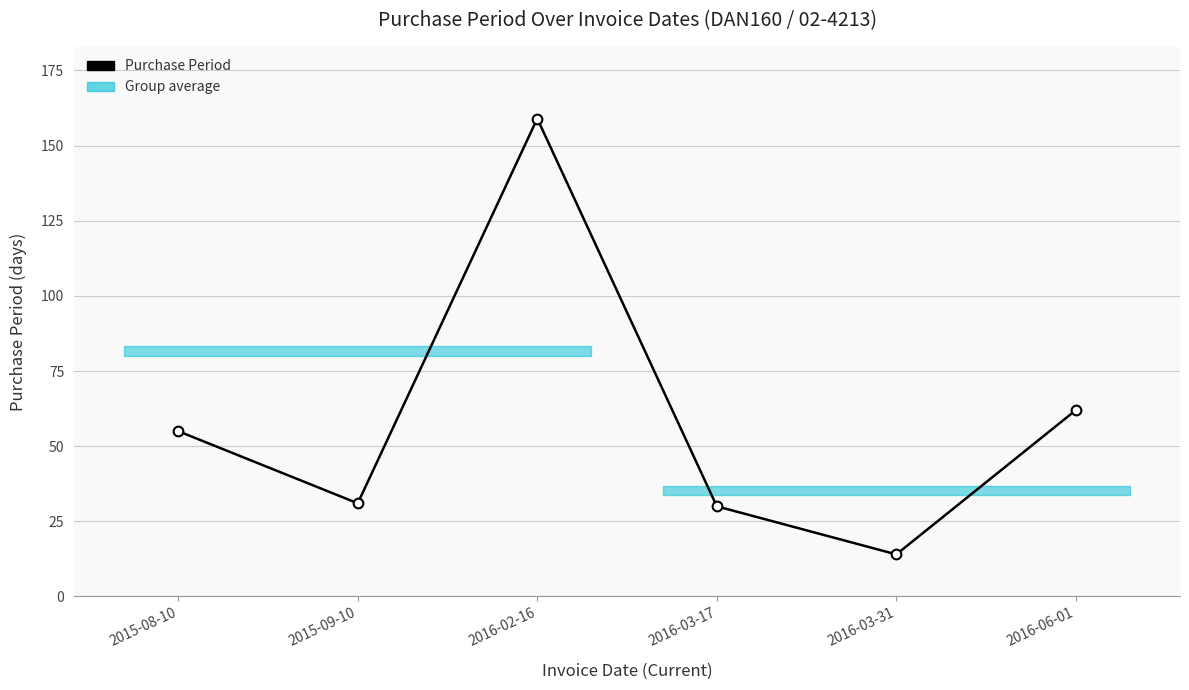

At which category does the data reach its first local peak?

2016-02-16